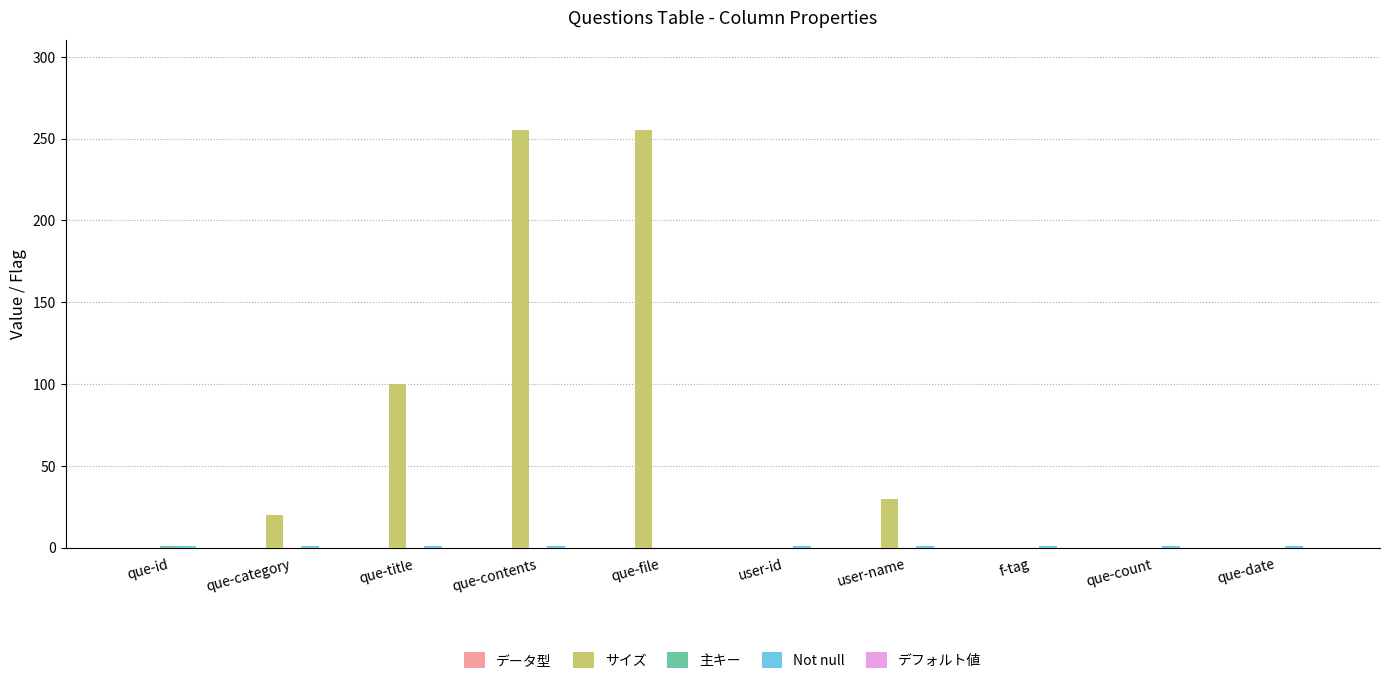

True or false: サイズ has a value of 0 at que-date.

True